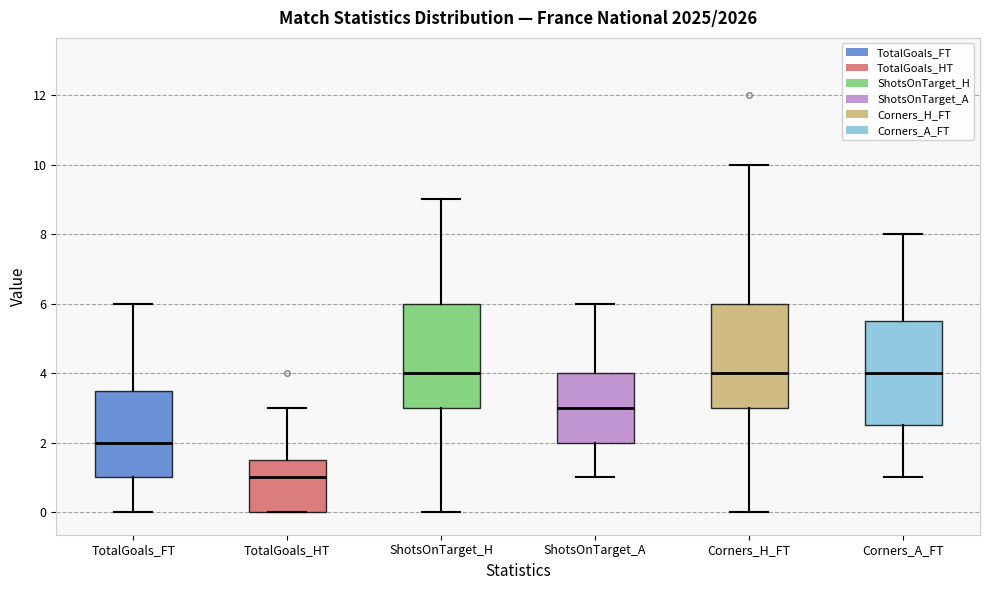

Reading left to right, transcribe this box plot: for each box, give where its median line is, the range the box spans, and where its two whiskers end, as read against the y-axis. The values are not printed on the chart, so give them approximately, as read against the axis.

TotalGoals_FT: median 2.0, box 1.0 to 3.6, whiskers 0.0 to 6.0
TotalGoals_HT: median 1.0, box 0.0 to 1.6, whiskers 0.0 to 3.0
ShotsOnTarget_H: median 4.0, box 3.0 to 6.0, whiskers 0.0 to 9.0
ShotsOnTarget_A: median 3.0, box 2.0 to 4.0, whiskers 1.0 to 6.0
Corners_H_FT: median 4.0, box 3.0 to 6.0, whiskers 0.0 to 10.0
Corners_A_FT: median 4.0, box 2.6 to 5.6, whiskers 1.0 to 8.0